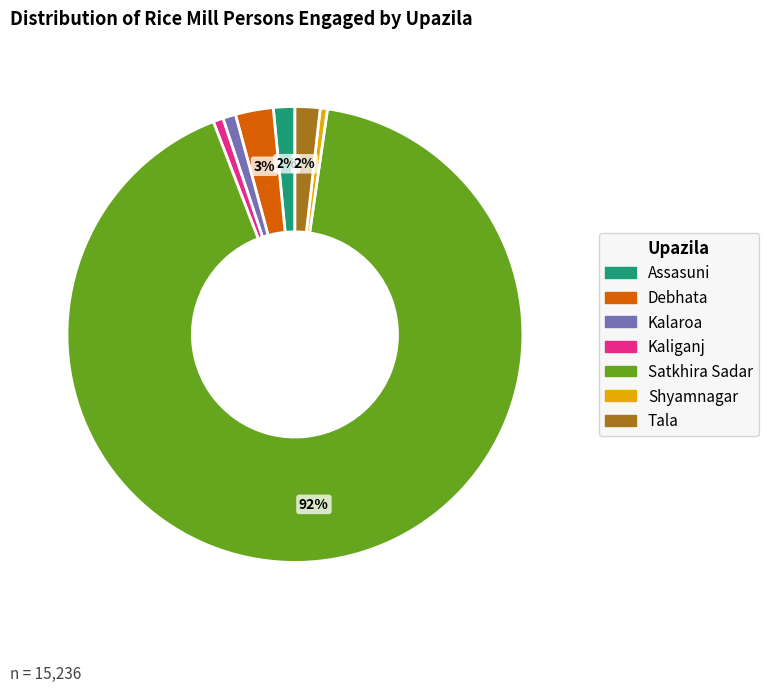

To the nearest percent, what is the difference between the Shyamnagar and Debhata slice percentages?

2%